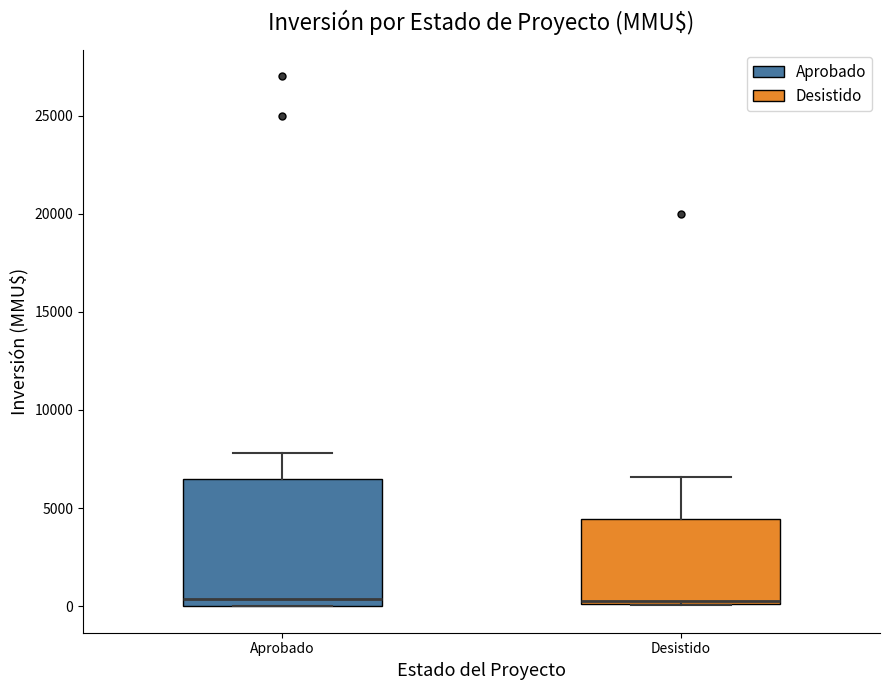

Where does the median line of the box for Desistido sit on the y-axis? The values are not printed on the chart, so give them approximately, as read against the axis.

500